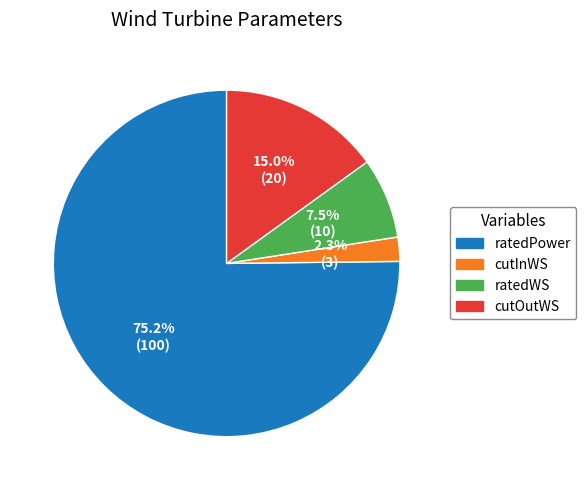

What percentage do cutOutWS and ratedPower together represent?

90.2%